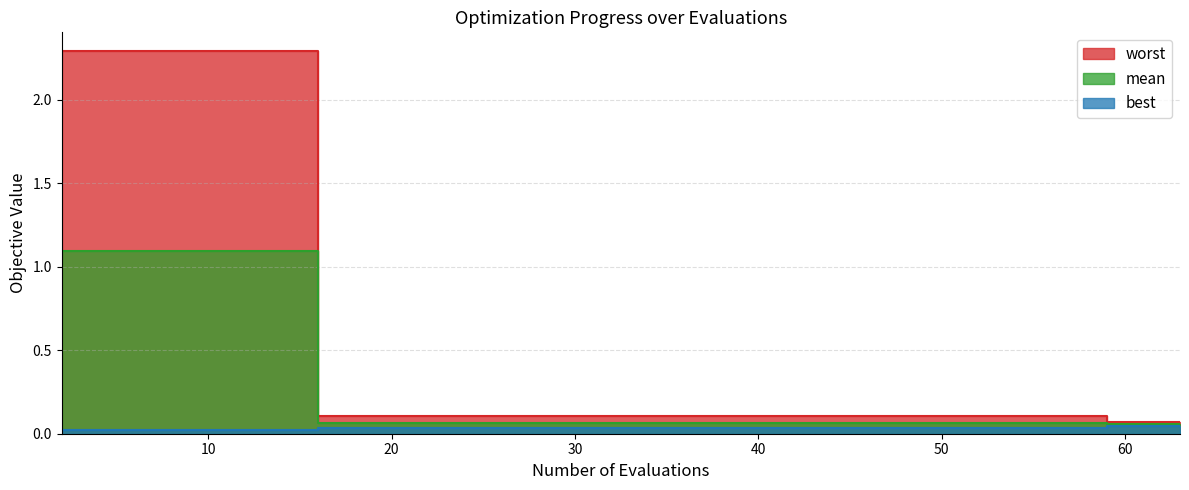

Rank the series at 30 from lowest to highest value.

best, mean, worst